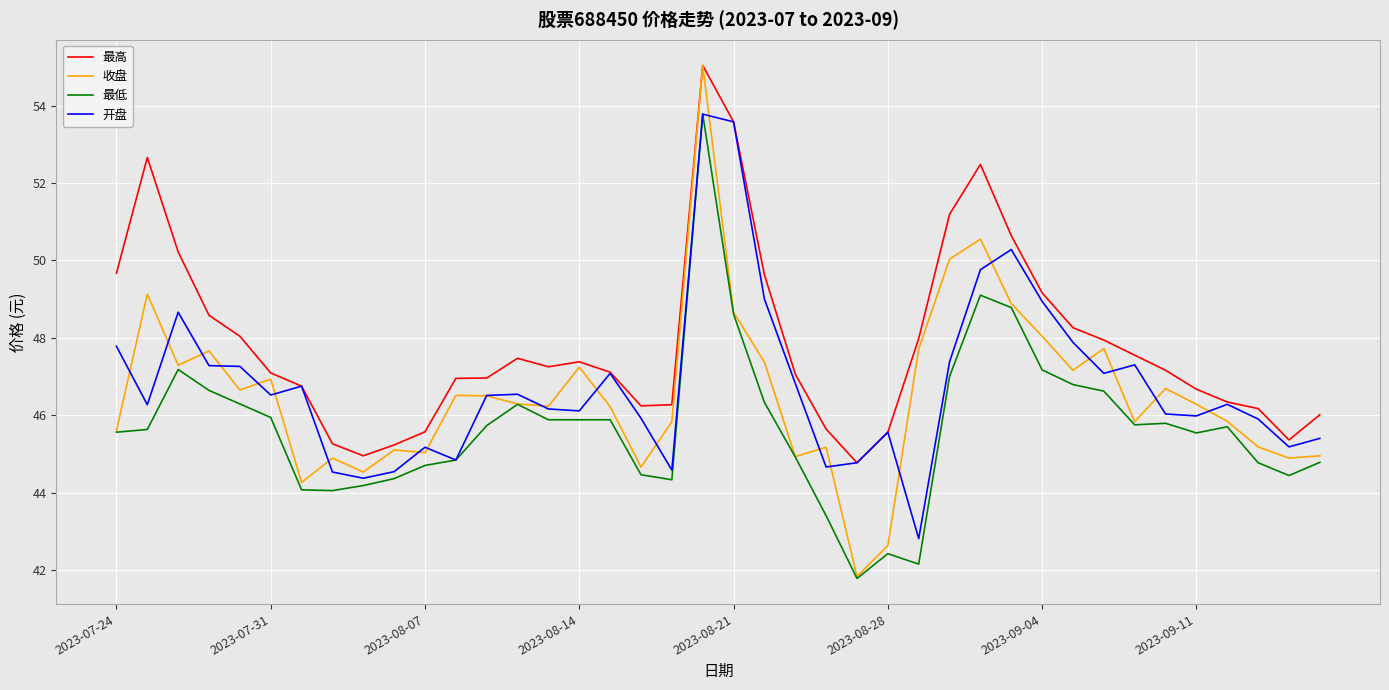

What is the minimum value shown in the chart?

41.8